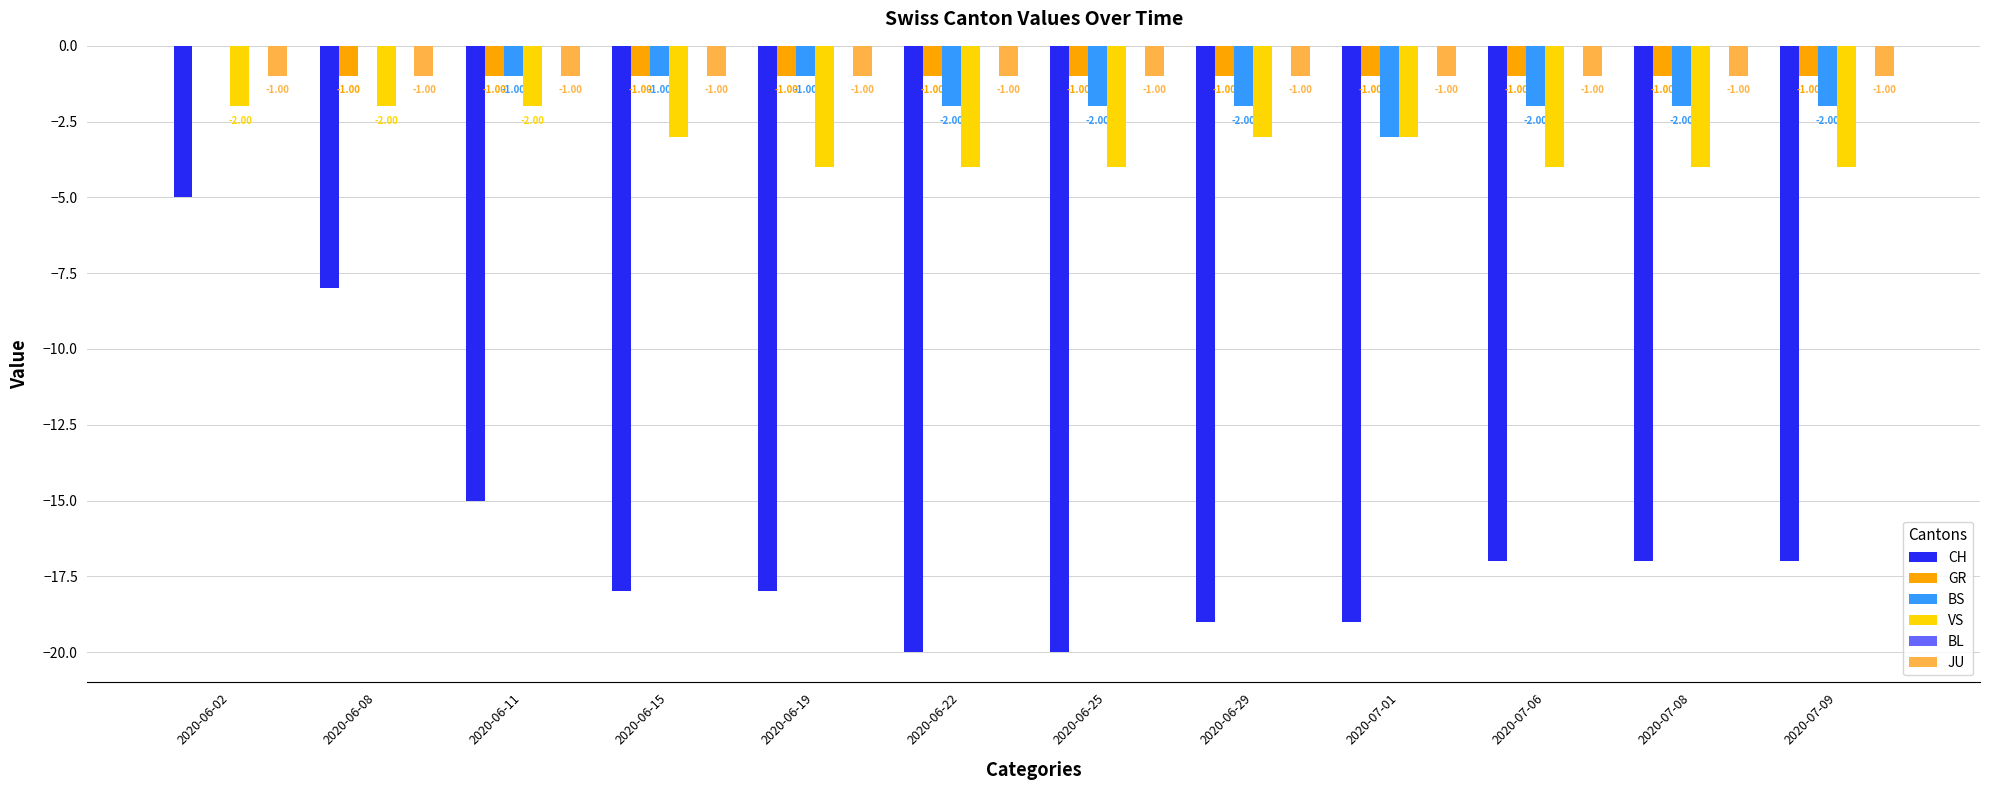

What is the sum of all VS values?

-39